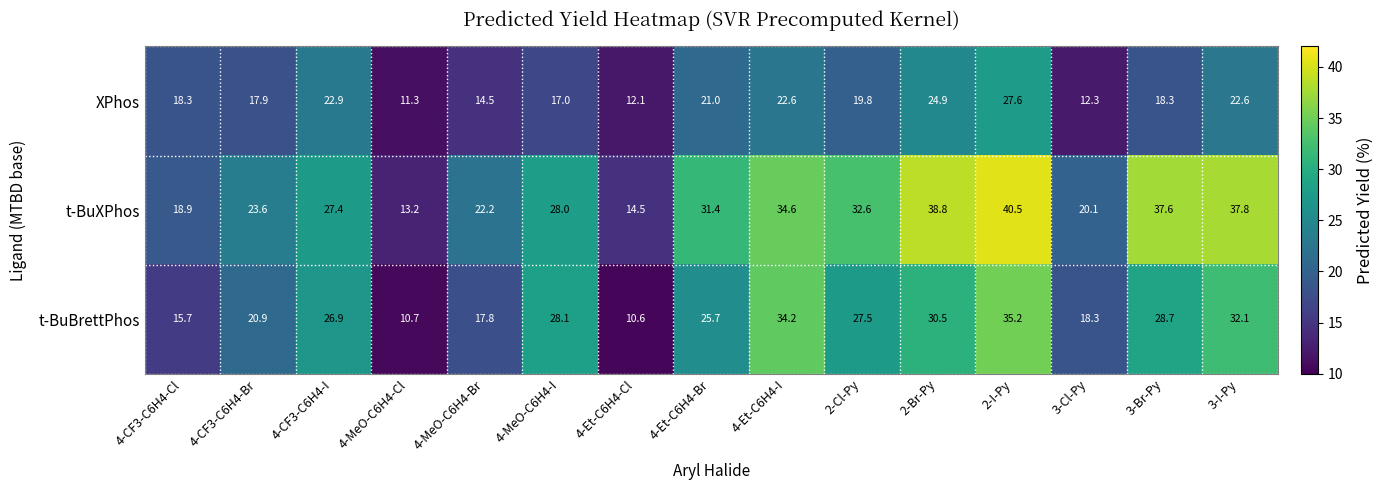

What is the lowest value of the XPhos series?

11.3